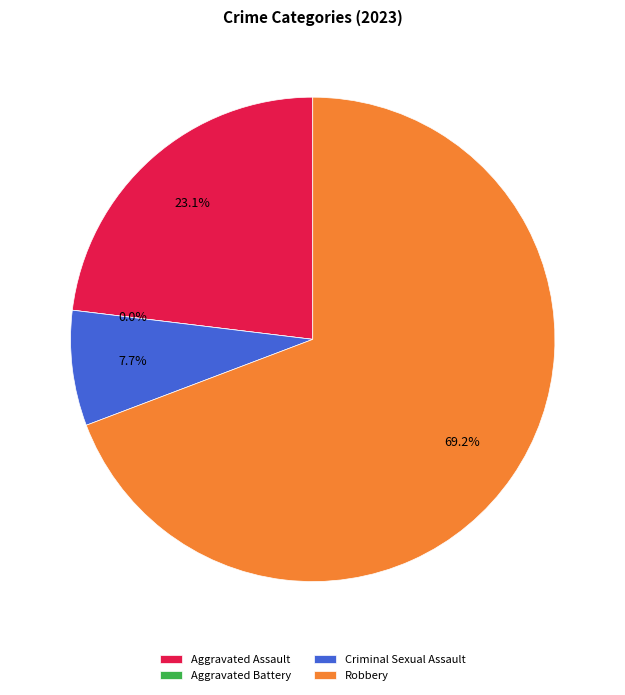

To the nearest percent, what is the combined percentage of Robbery and Aggravated Assault?

92%